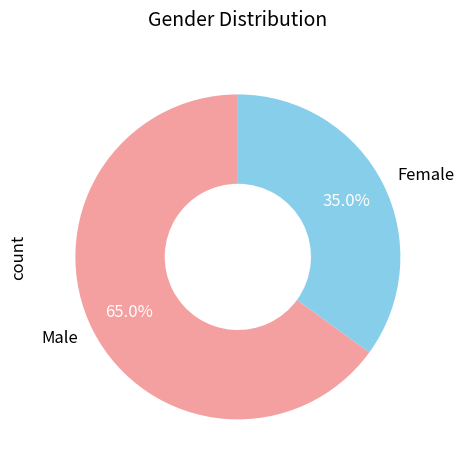

What is the total percentage of Male and Female?

100.0%